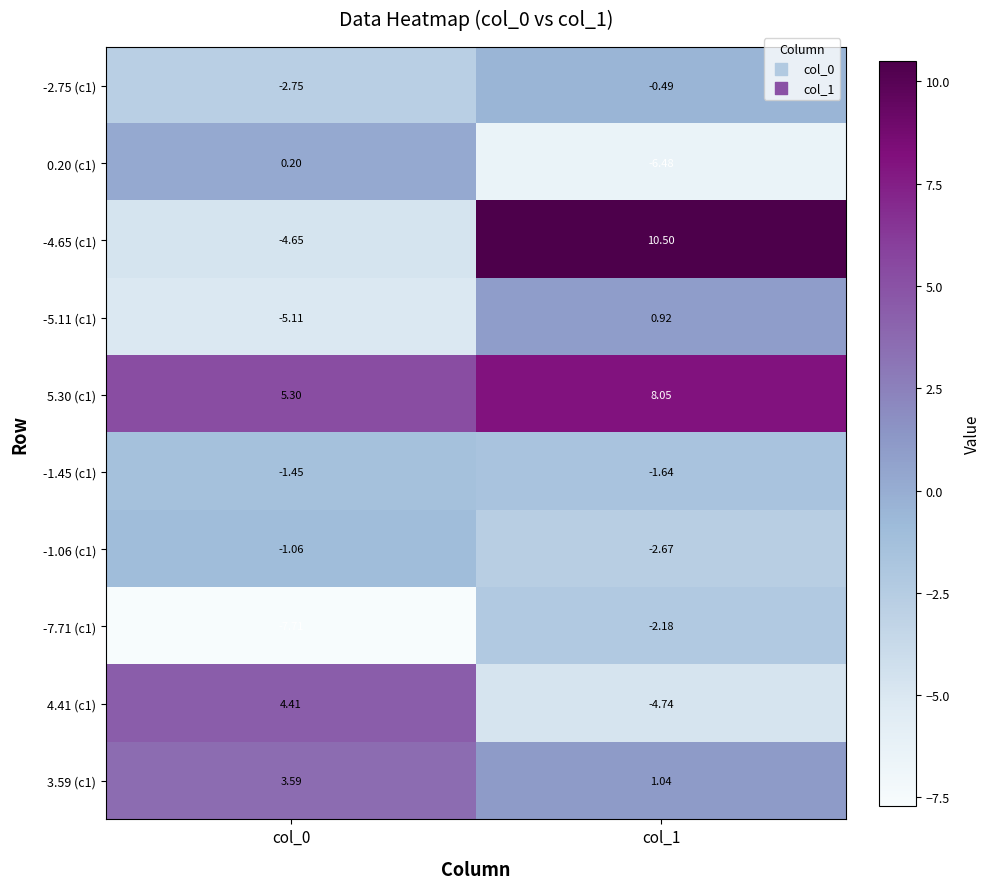

Is the value of -1.45 (c1) at col_0 greater than the value of 3.59 (c1) at col_0?

No